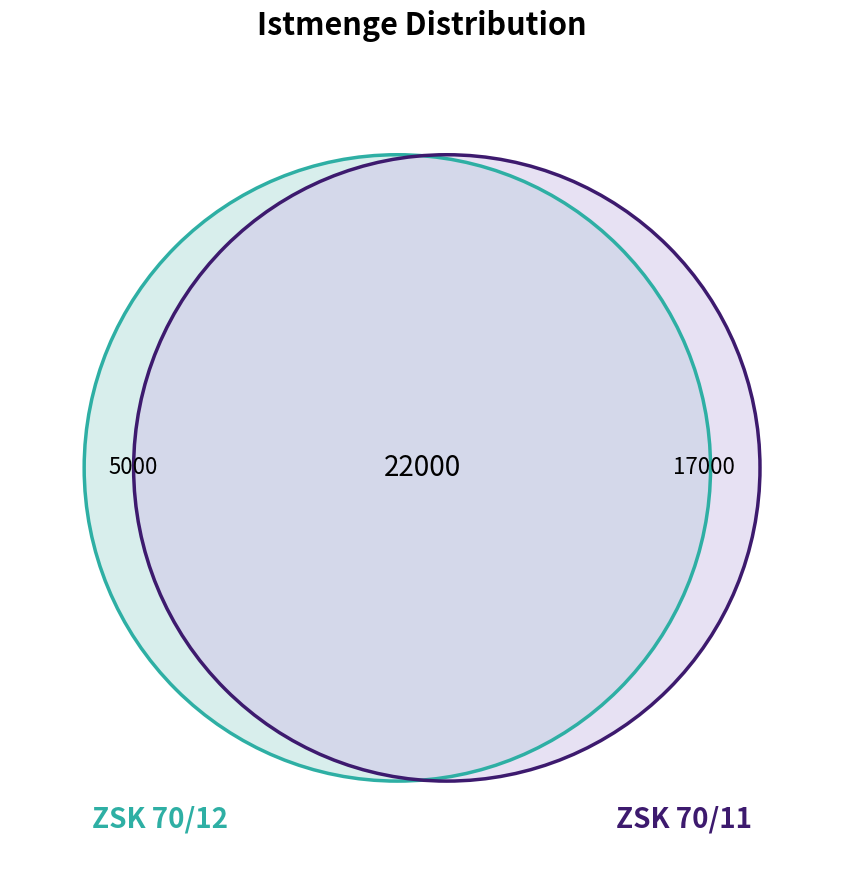

Does ZSK 70/12 account for over 50% of the chart?

No